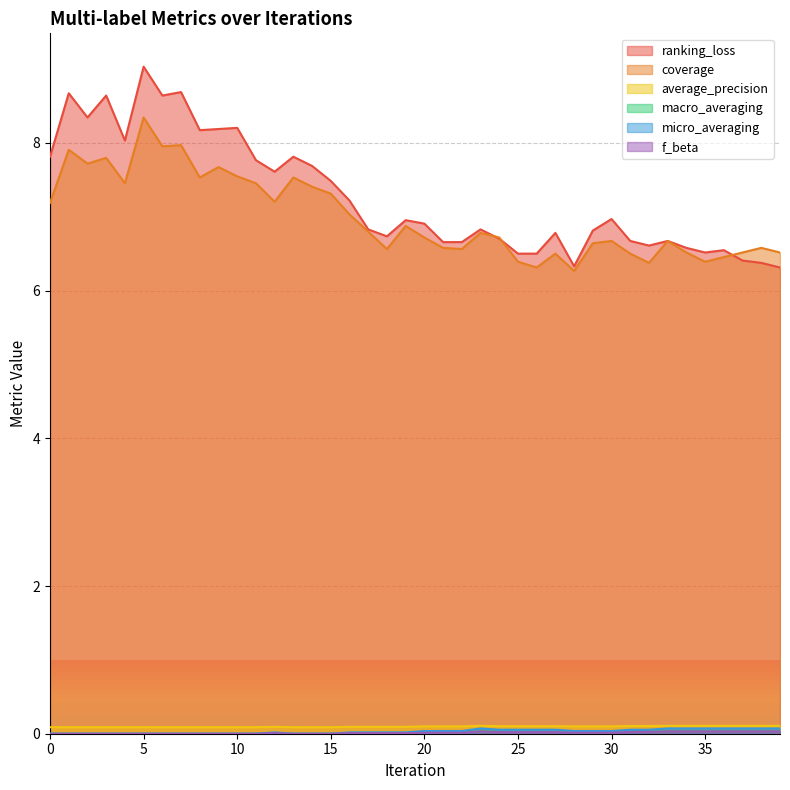

Between 28 and 14, which is larger?

14